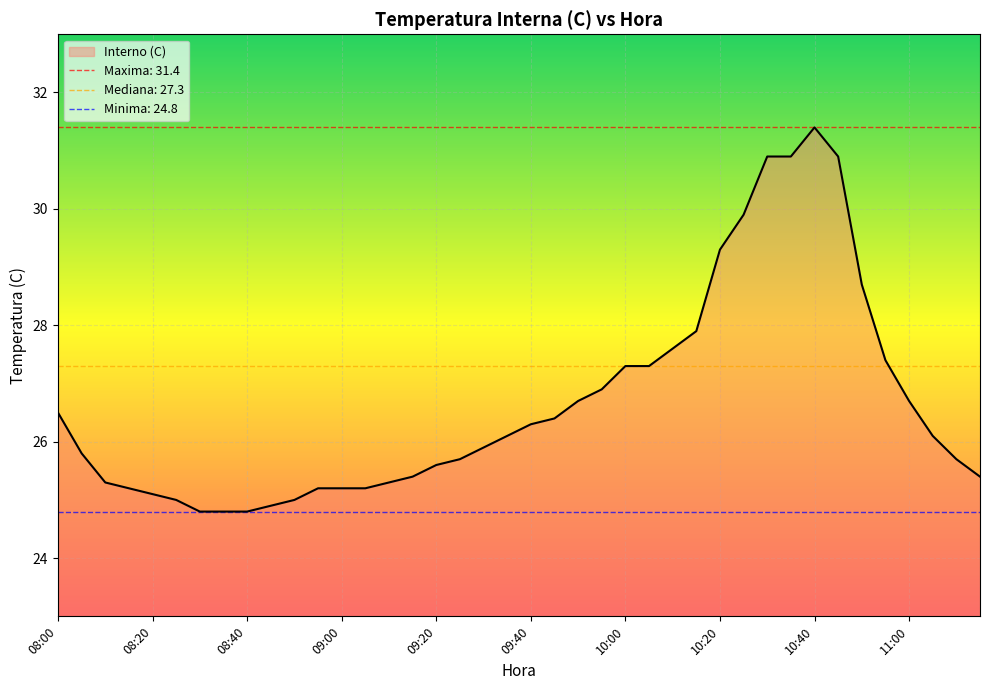

Reading right to left, transcribe all the data shown in this chart.

11:15=25.4	11:10=25.7	11:05=26.1	11:00=26.7	10:55=27.4	10:50=28.7	10:45=30.9	10:40=31.4	10:35=30.9	10:30=30.9	10:25=29.9	10:20=29.3	10:15=27.9	10:10=27.6	10:05=27.3	10:00=27.3	09:55=26.9	09:50=26.7	09:45=26.4	09:40=26.3	09:35=26.1	09:30=25.9	09:25=25.7	09:20=25.6	09:15=25.4	09:10=25.3	09:05=25.2	09:00=25.2	08:55=25.2	08:50=25.0	08:45=24.9	08:40=24.8	08:35=24.8	08:30=24.8	08:25=25.0	08:20=25.1	08:15=25.2	08:10=25.3	08:05=25.8	08:00=26.5